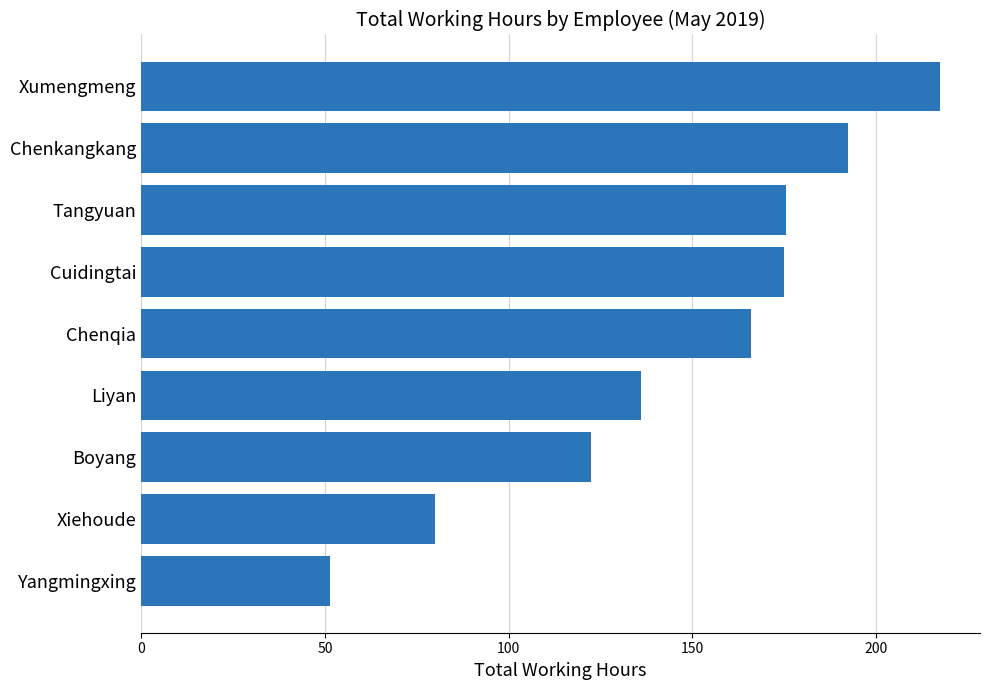

At which label is the value closest to 134?

Liyan